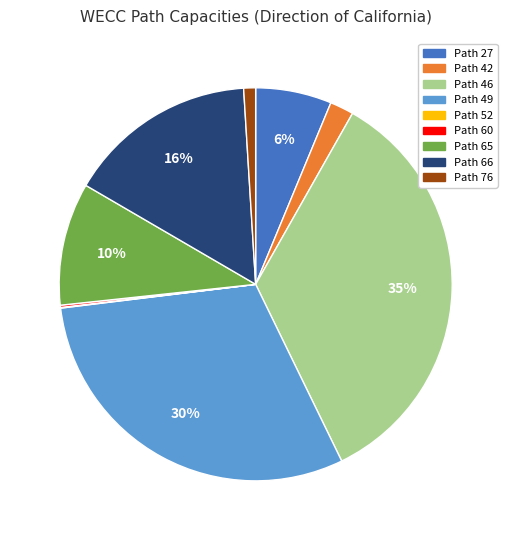

Is there a majority slice in this chart?

No